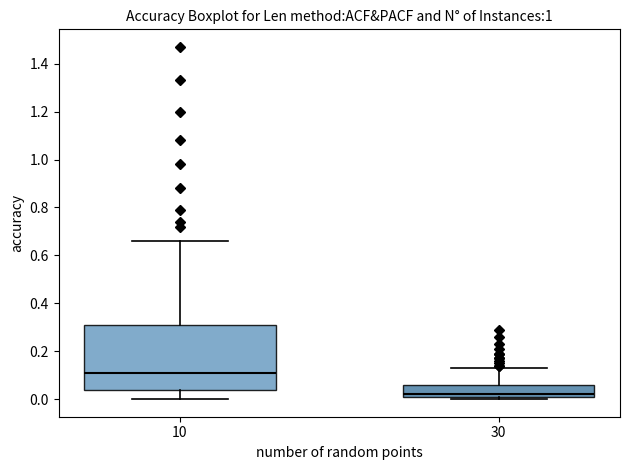

Which box is the tallest, from its lower edge to its upper edge?

10